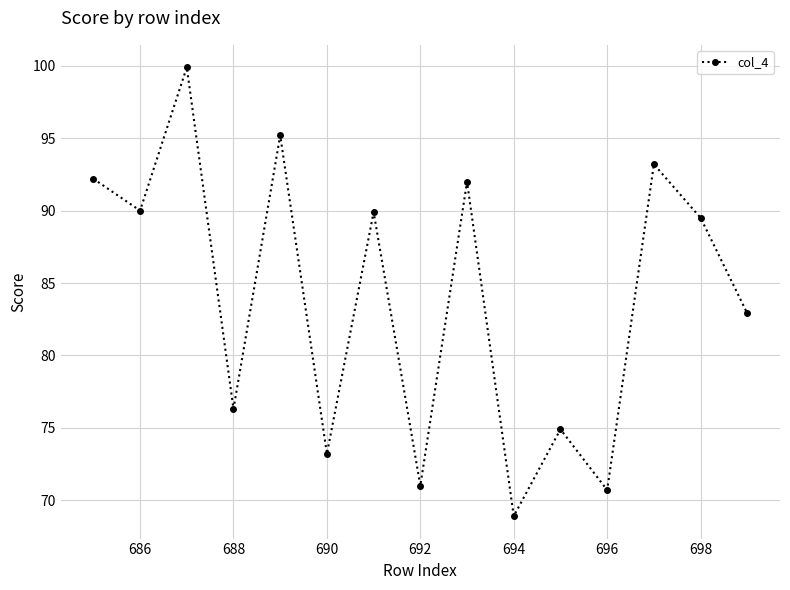

What is the value of the 8th point from the left?

71.0